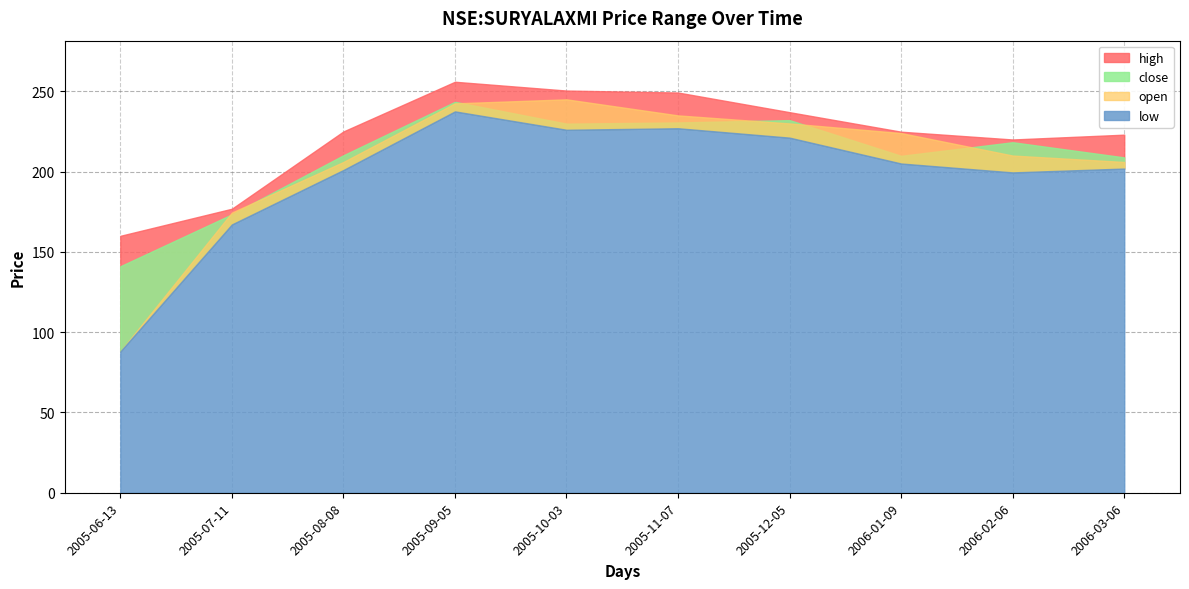

Reading left to right, extract all data points from this chart.

high: 160.0	176.9	225.0	255.9	250.5	249.2	237.0	224.9	220.0	223.0
close: 141.1	173.4	210.2	243.4	229.9	230.6	232.1	209.8	218.3	208.9
open: 88.0	174.5	206.0	242.5	245.0	235.0	230.0	224.0	210.0	206.0
low: 88.0	167.1	201.0	237.5	226.1	227.0	221.1	205.1	199.5	201.9